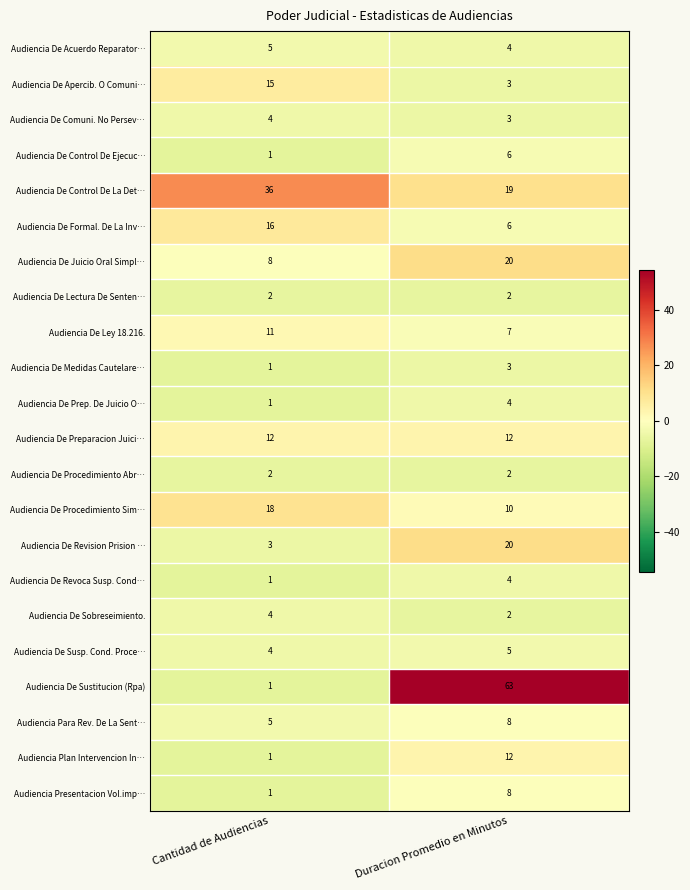

What is the spread (max minus min) of values at Duracion Promedio en Minutos?

61